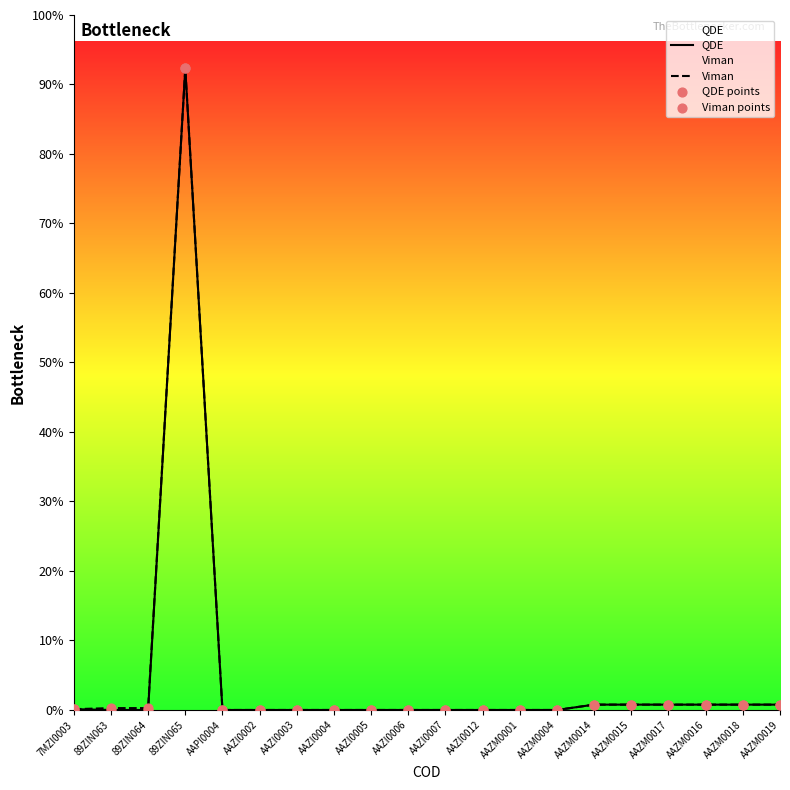

Which series reaches the minimum Y coordinate?

QDE